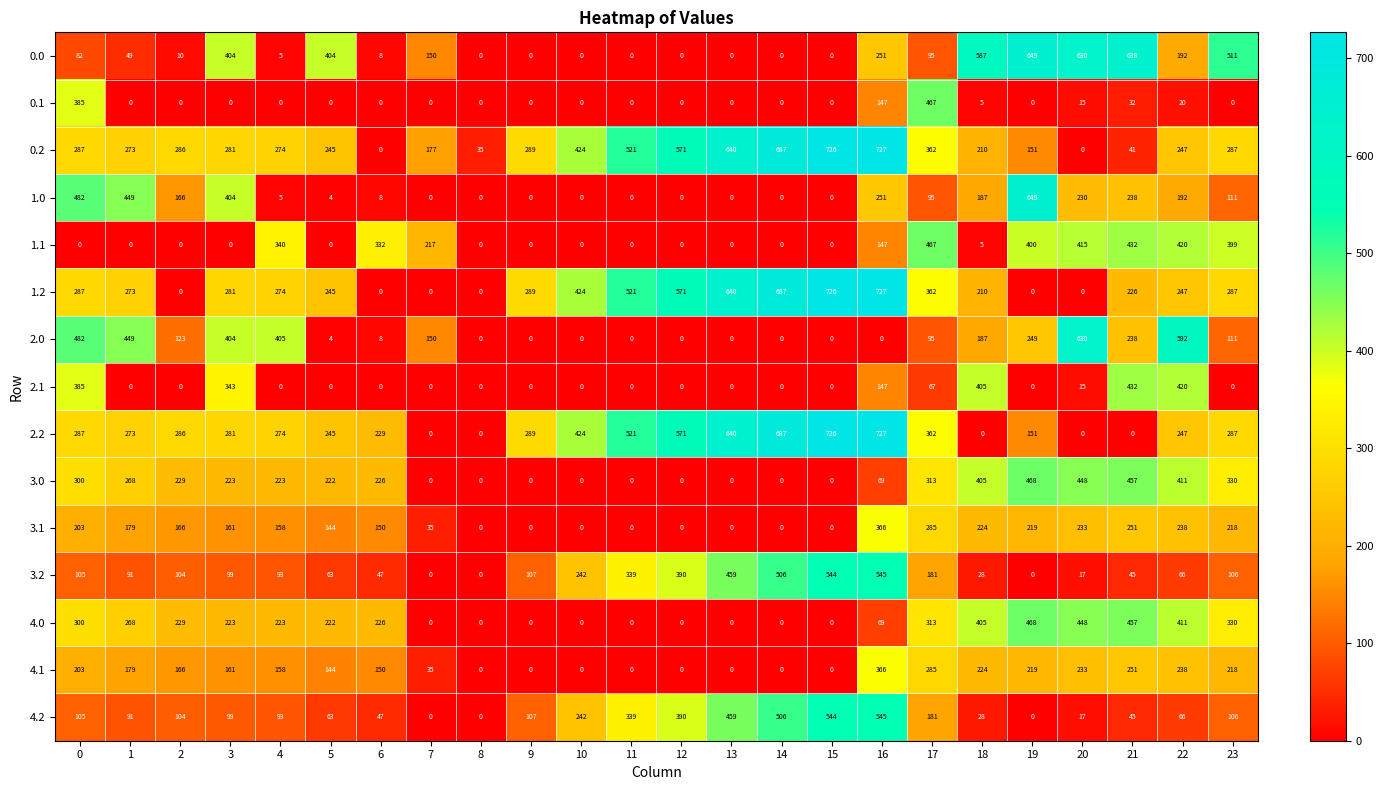

The 0.1 series shows 20 at 22. True or false?

True